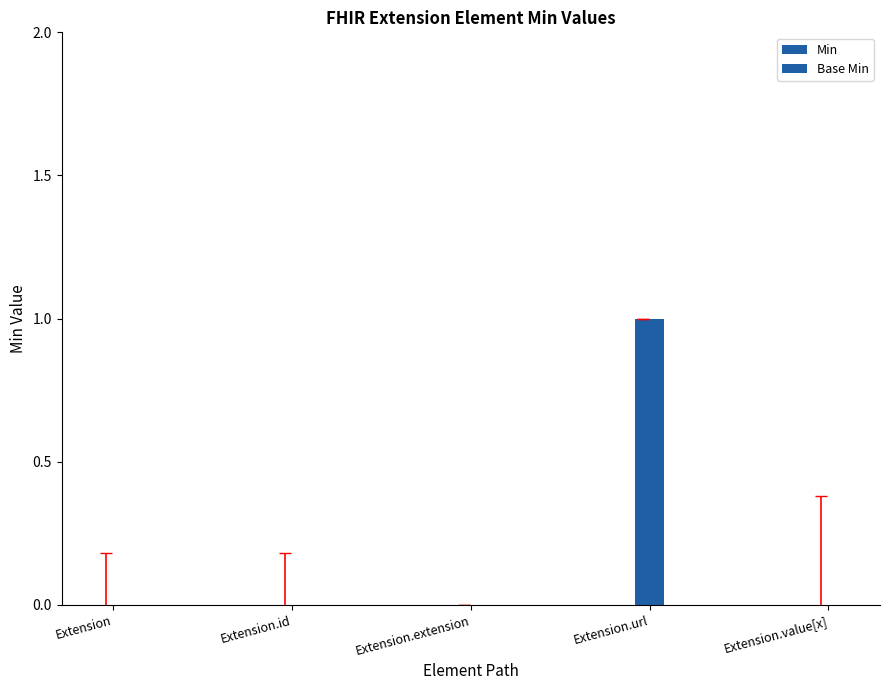

What is the label of the 1st bar from the left?

Extension